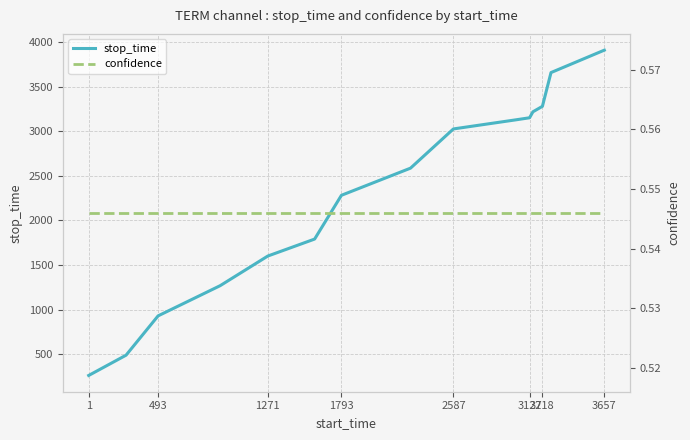

Which series has the widest spread of values?

stop_time